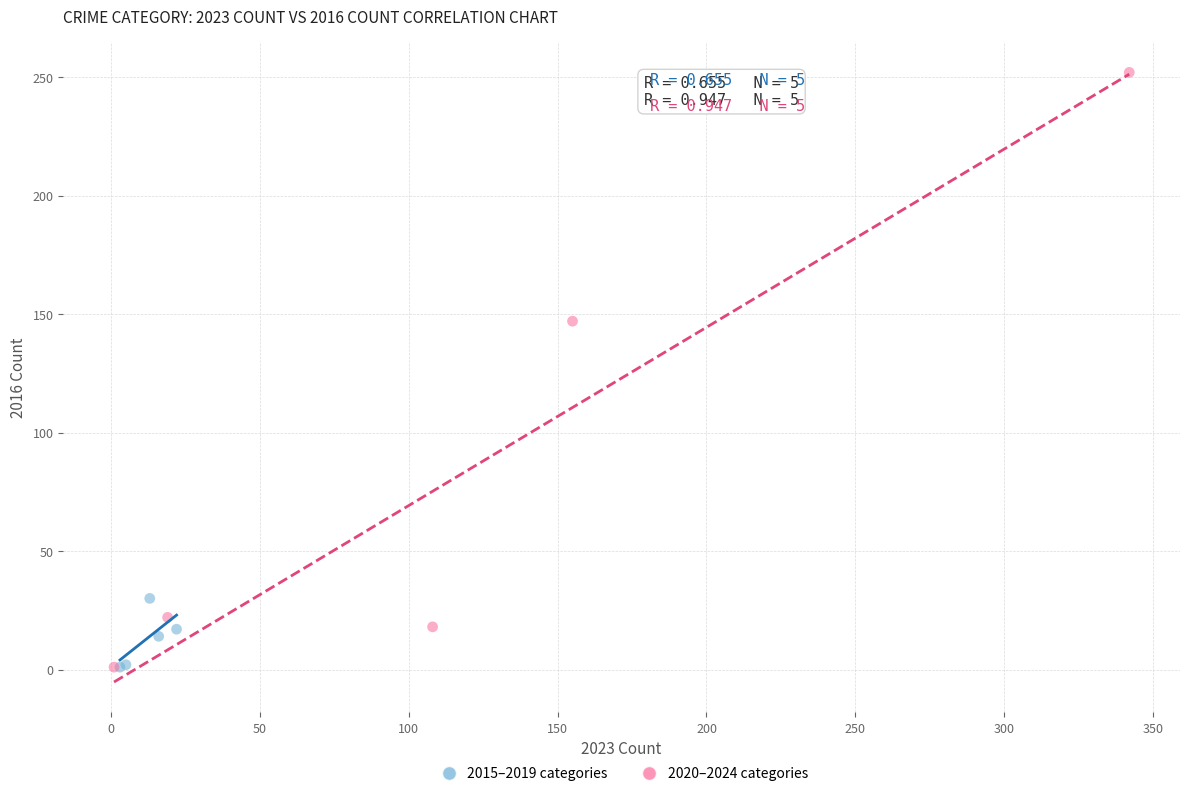

What are all the series names shown in the legend?

2015–2019 categories, 2020–2024 categories